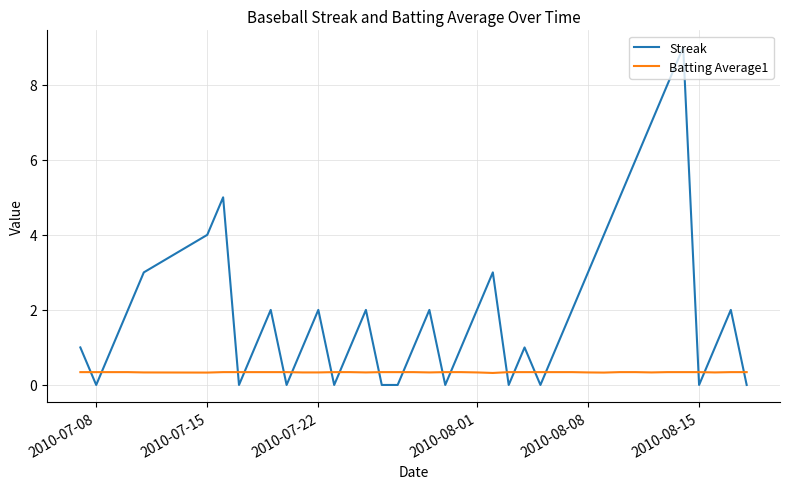

List the series in order of their peak value, lowest first.

Batting Average1, Streak